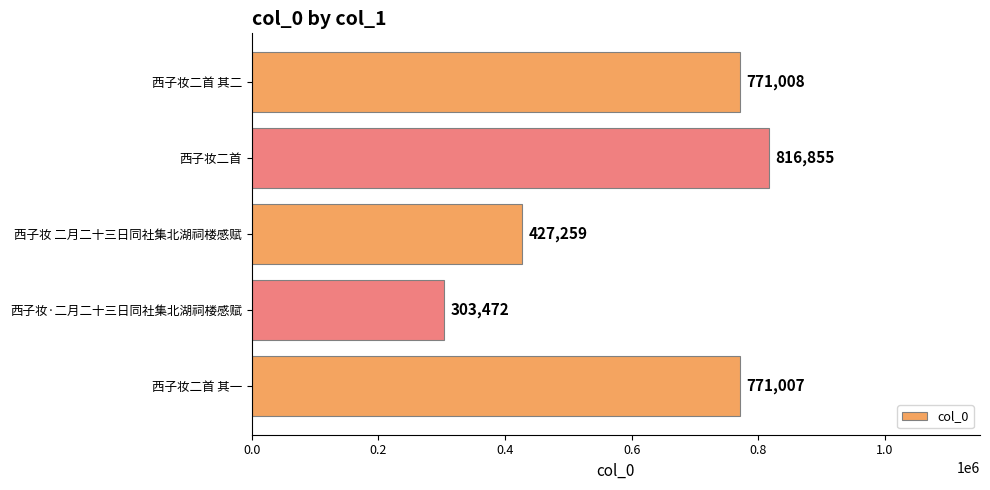

Rank the categories by value from highest to lowest.

西子妆二首, 西子妆二首 其二, 西子妆二首 其一, 西子妆 二月二十三日同社集北湖祠楼感赋, 西子妆·二月二十三日同社集北湖祠楼感赋